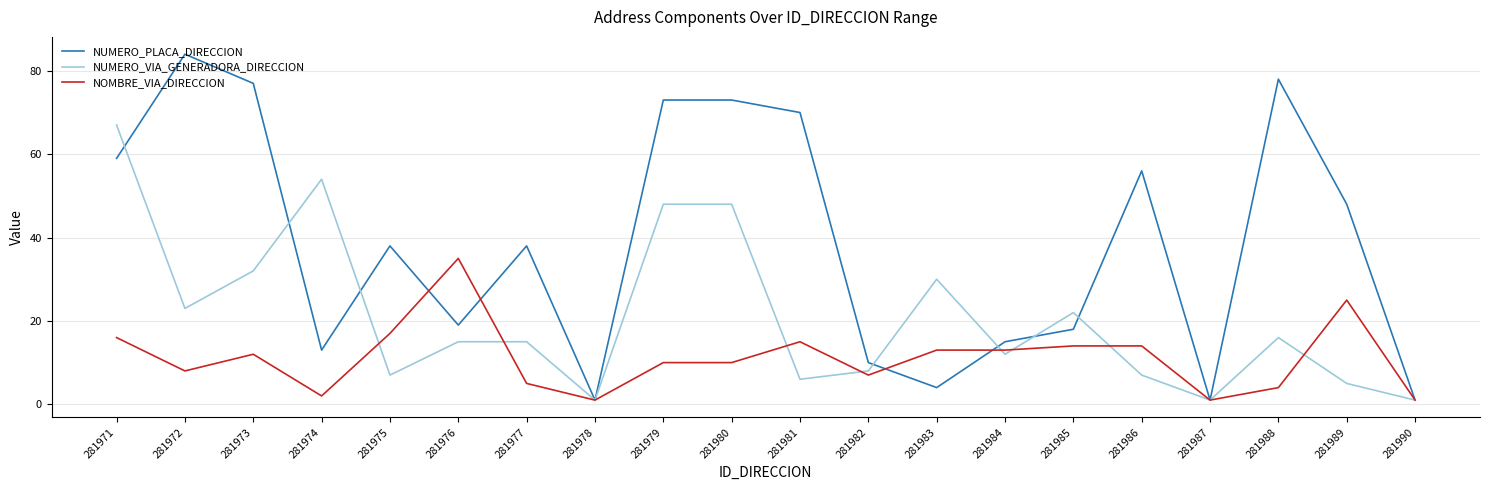

At how many categories does at least one series exceed 69?

6